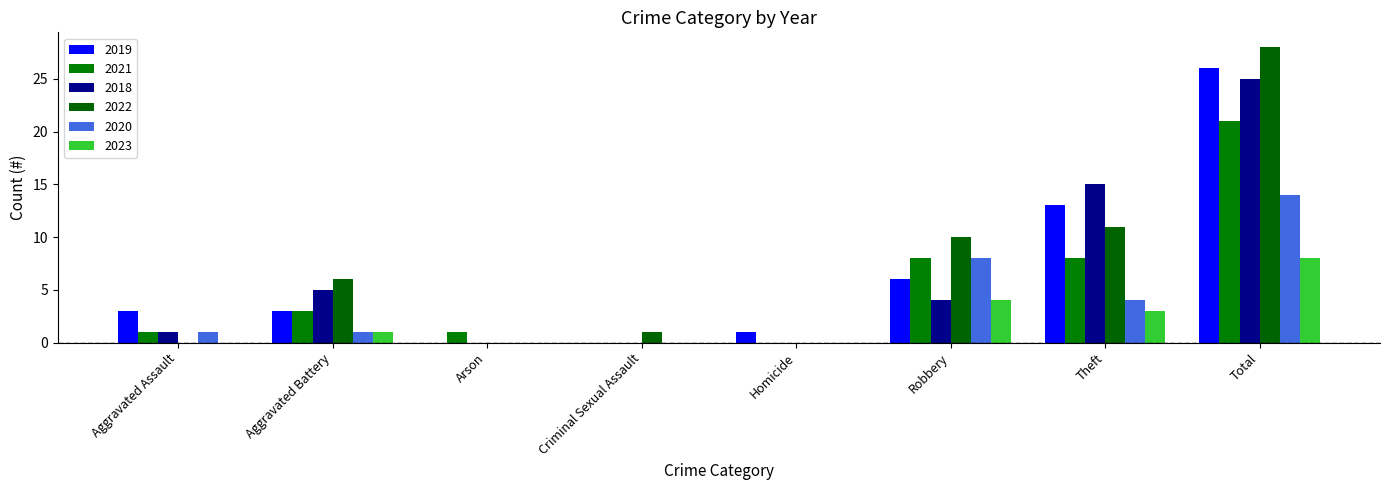

Are the bars horizontal?

No